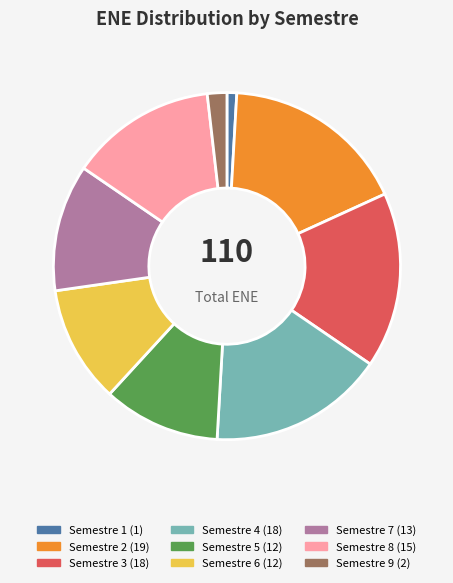

Count the number of slices in the pie.

9